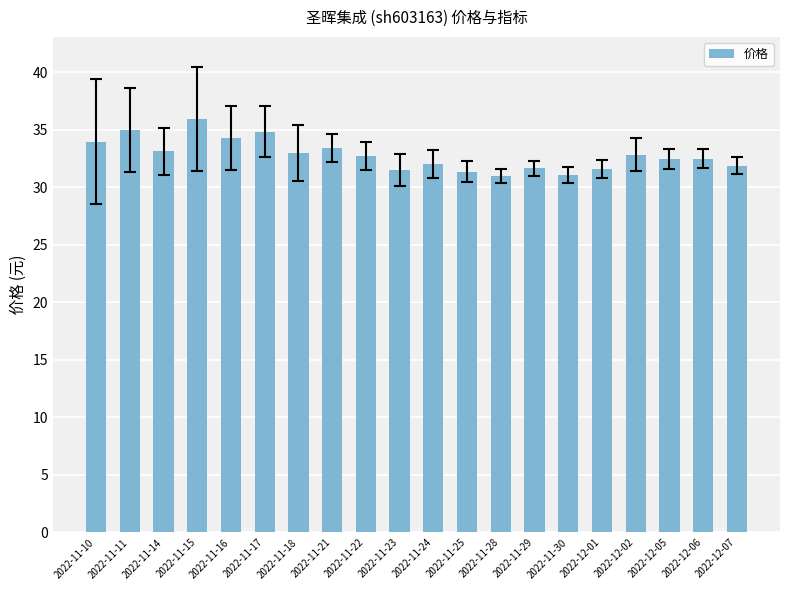

What is the change in value from 2022-11-21 to 2022-12-02?

-0.5